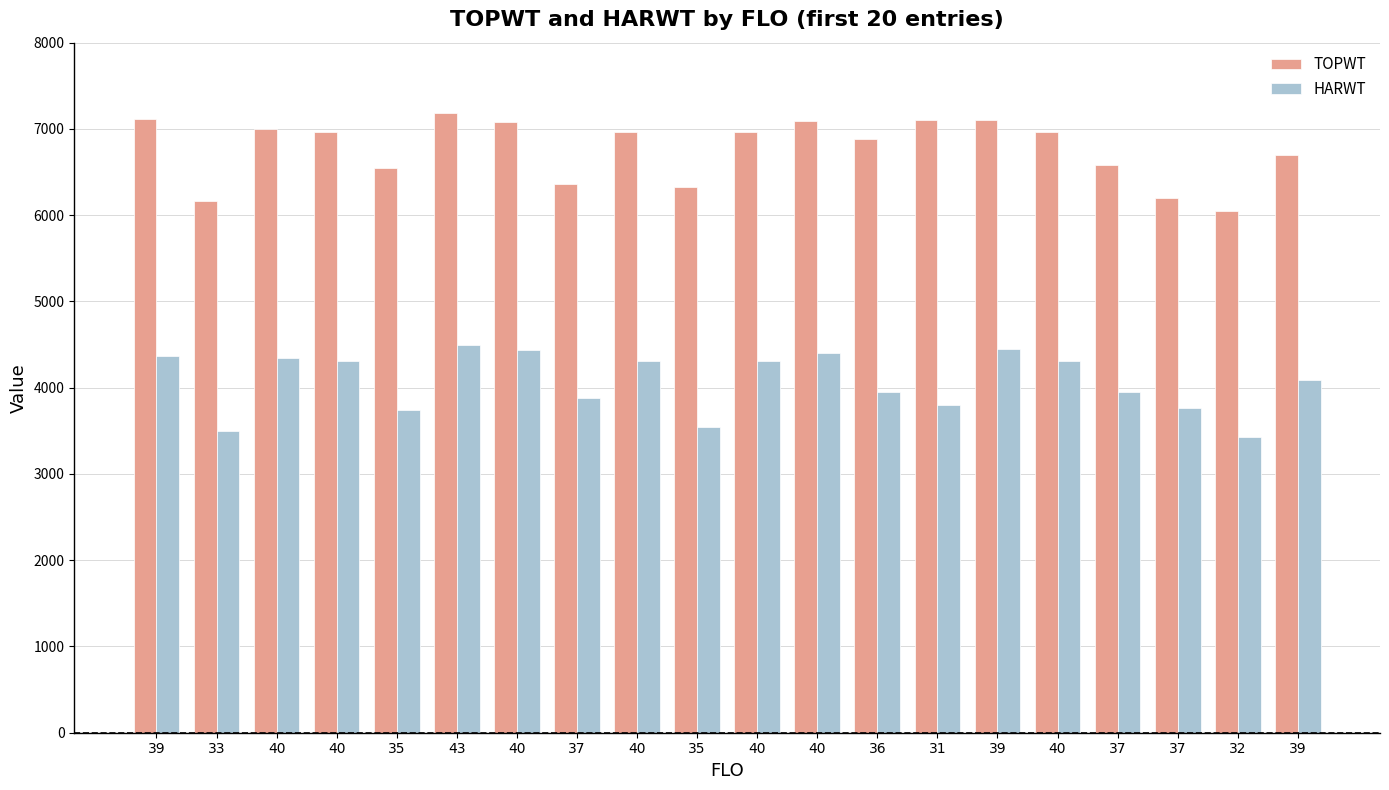

How many data points does each series have?

20